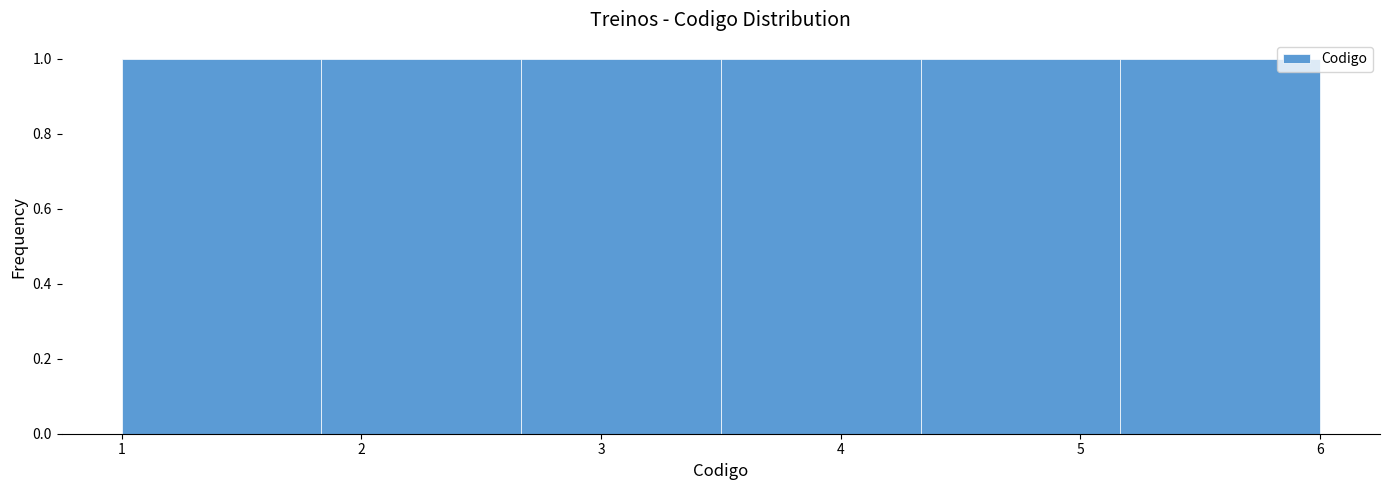

Reading left to right, transcribe this chart: for each bar, give the range it covers on the x-axis and its height. Neither the bar edges nor the heights are printed on the chart, so give them approximately, as read against the axes.

1.0 to 1.8: 1
1.8 to 2.7: 1
2.7 to 3.5: 1
3.5 to 4.3: 1
4.3 to 5.2: 1
5.2 to 6.0: 1